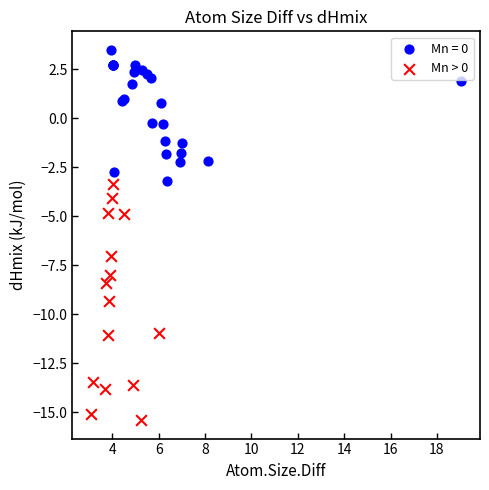

Which series reaches the minimum Y coordinate?

Mn > 0